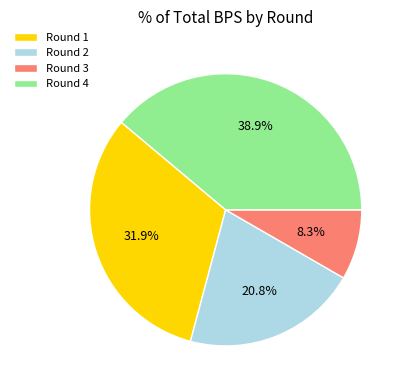

Is there a majority slice in this chart?

No